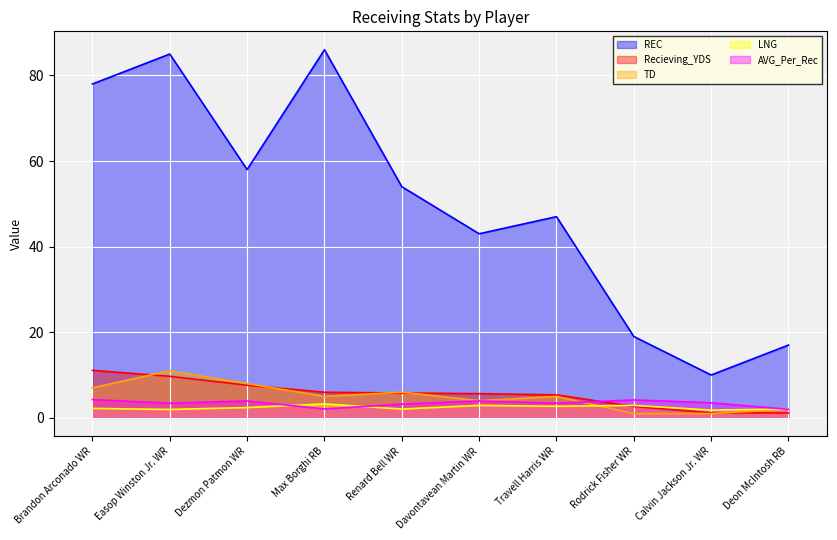

What is the difference between the maximum and second lowest values in the Recieving_YDS series?

9.9